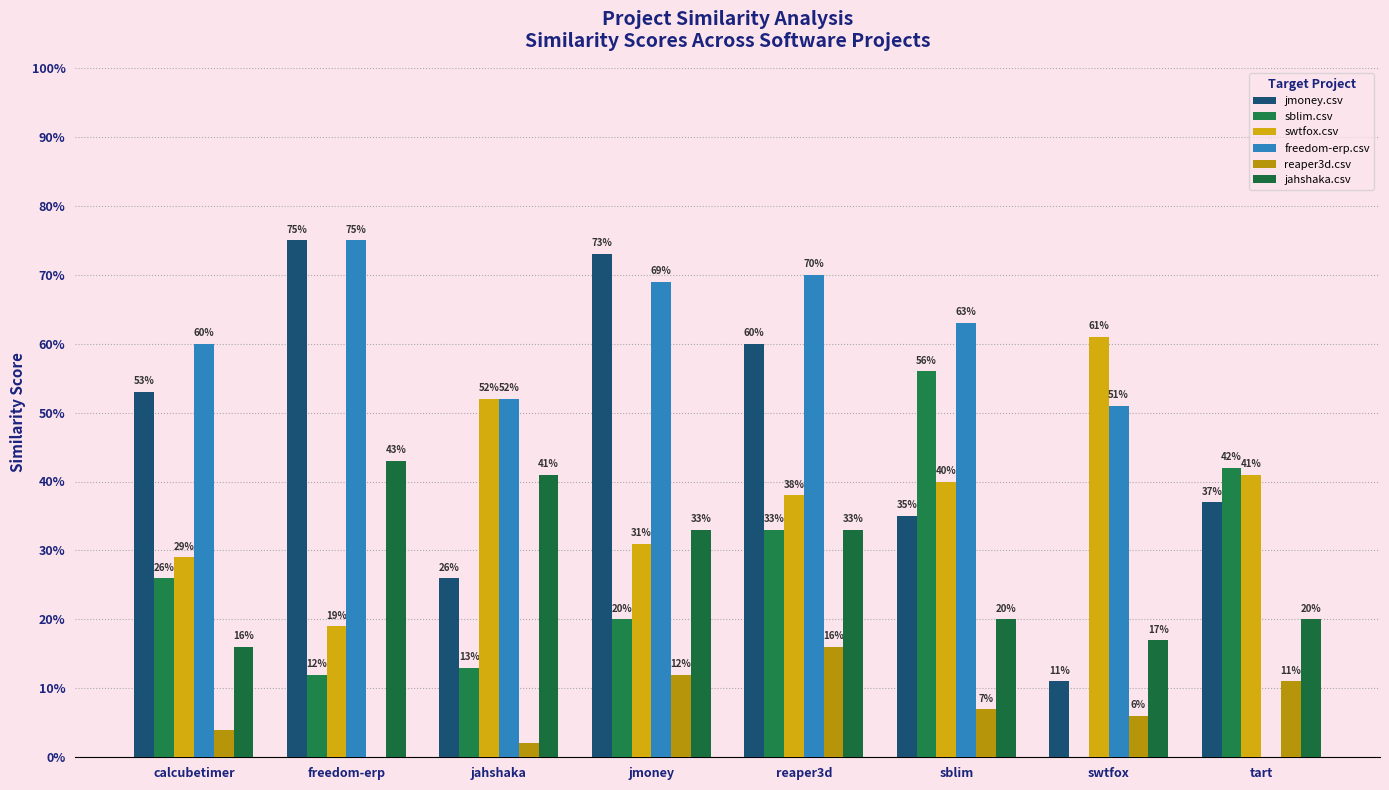

Reading left to right, extract all data points from this chart.

jmoney.csv: 0.5	0.8	0.3	0.7	0.6	0.3	0.1	0.4
sblim.csv: 0.3	0.1	0.1	0.2	0.3	0.6	0.0	0.4
swtfox.csv: 0.3	0.2	0.5	0.3	0.4	0.4	0.6	0.4
freedom-erp.csv: 0.6	0.8	0.5	0.7	0.7	0.6	0.5	0.0
reaper3d.csv: 0.0	0.0	0.0	0.1	0.2	0.1	0.1	0.1
jahshaka.csv: 0.2	0.4	0.4	0.3	0.3	0.2	0.2	0.2